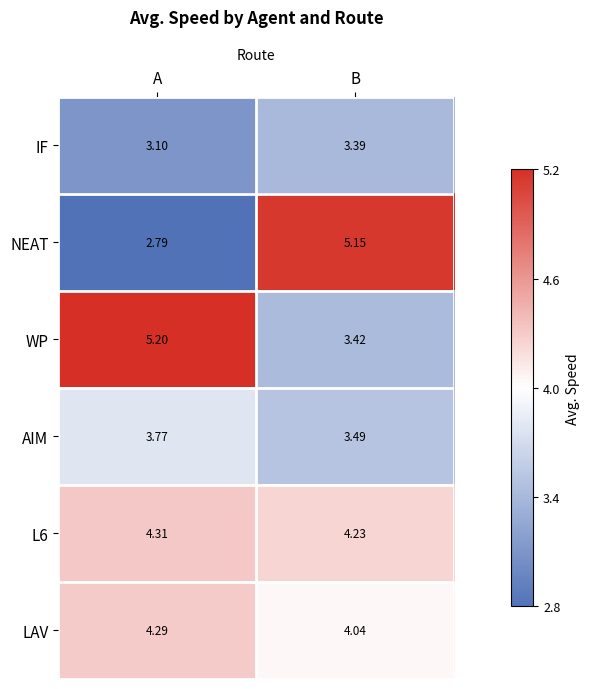

Which label corresponds to the largest value in the chart?

A